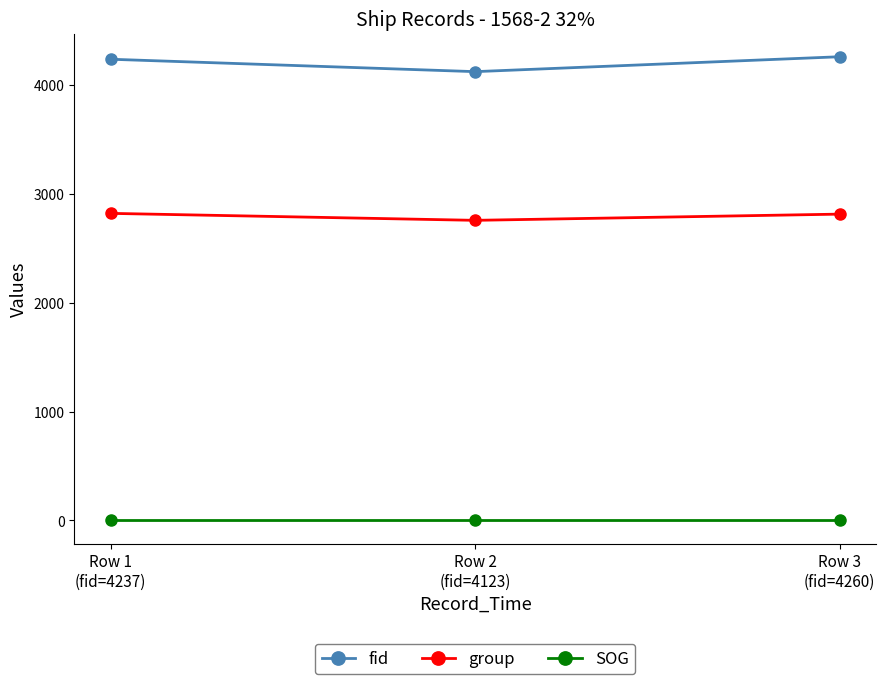

What is the value of the fid point at the 1st from the left?

4237.0